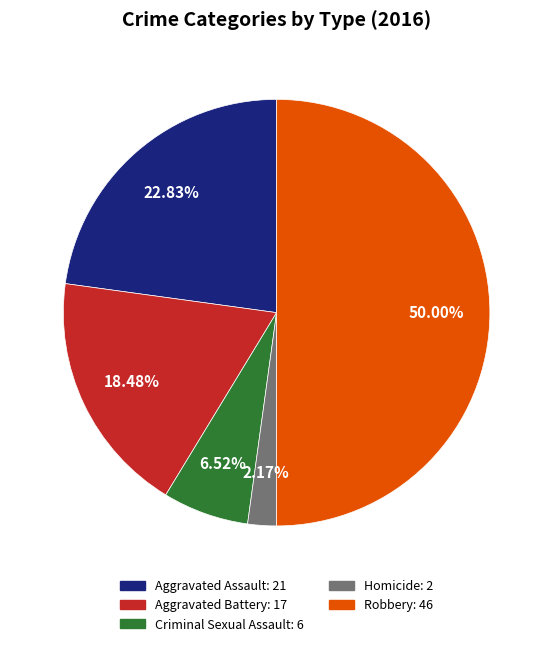

Do Robbery: 46 and Homicide: 2 together represent more than half of the pie?

Yes